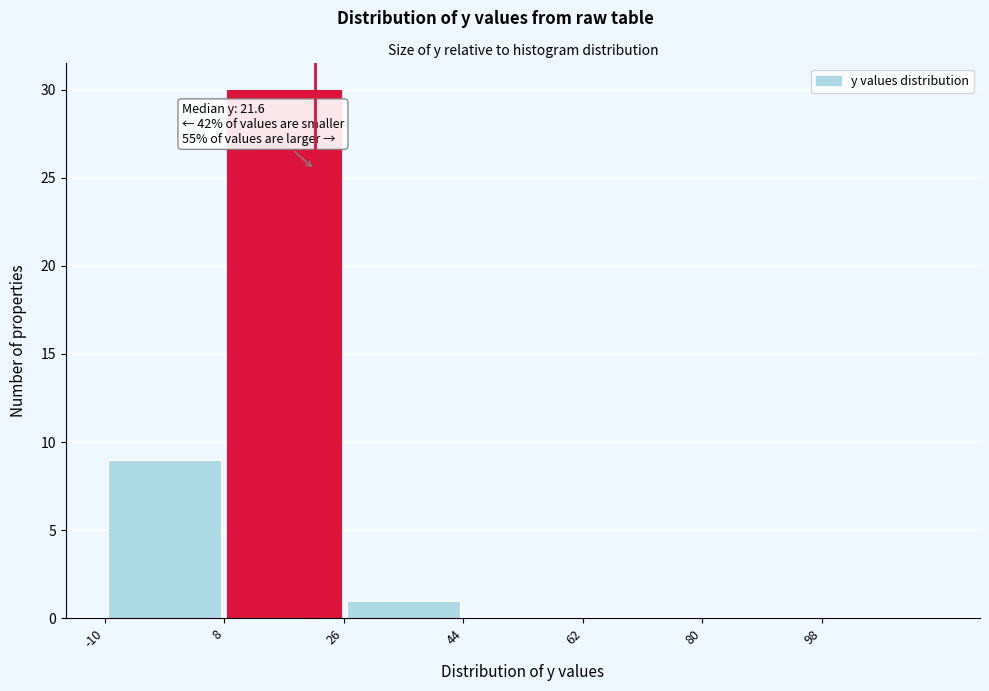

Over which range of the x-axis is the bar tallest?

8 to 26